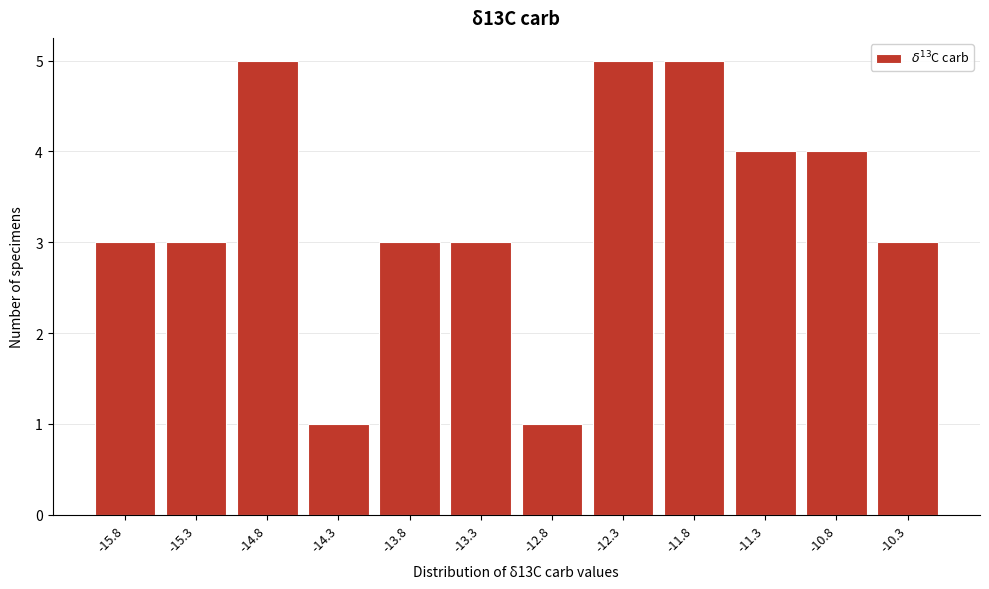

Reading right to left, list all the values displayed in this chart.

3	4	4	5	5	1	3	3	1	5	3	3